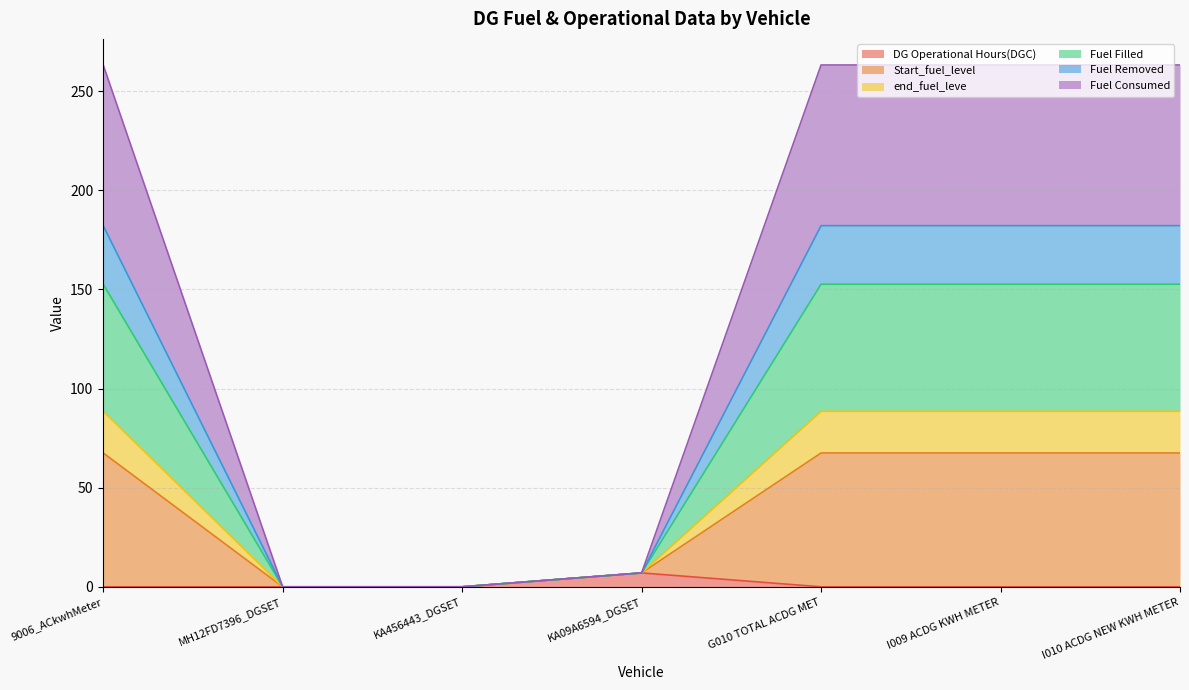

What is the difference between the highest and lowest values at 9006_ACkwhMeter?

263.2